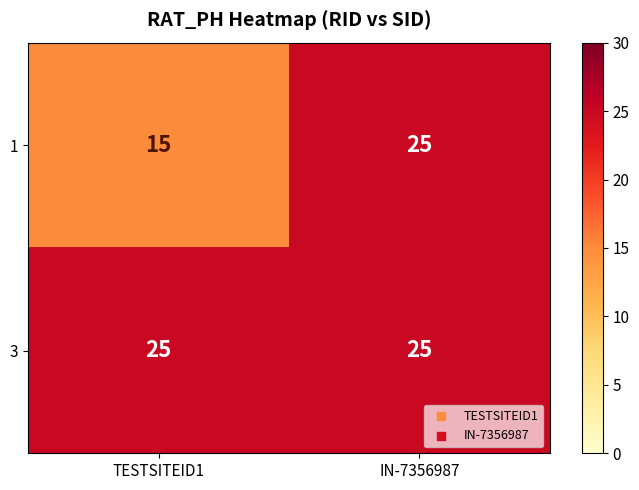

List the series in order of their overall mean, lowest first.

1, 3